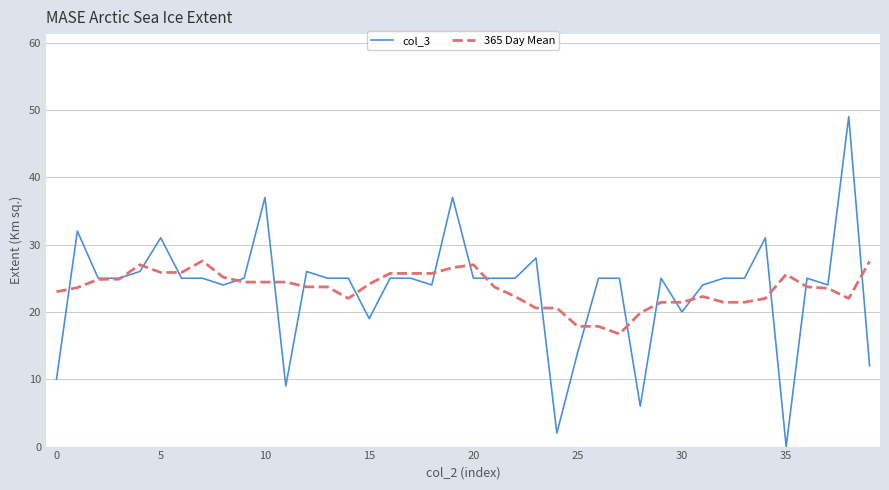

Which series has the widest spread of values?

col_3